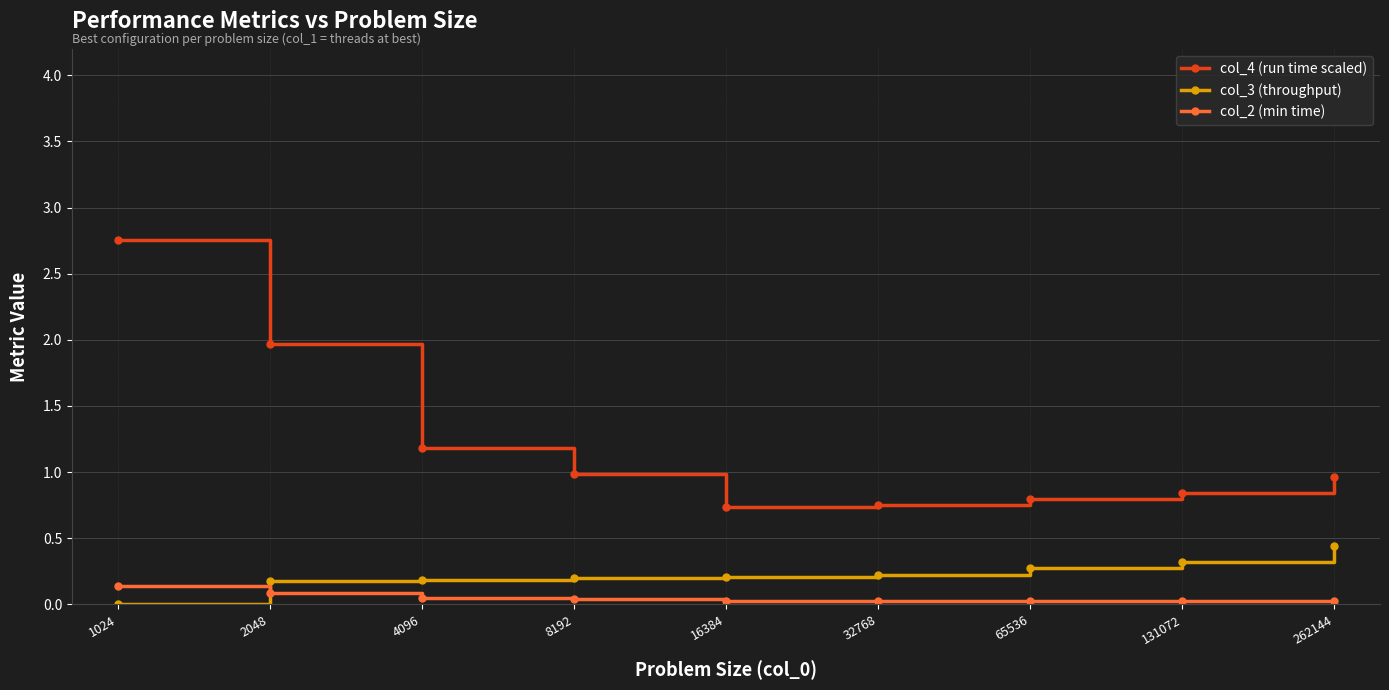

Rank the series by their maximum value, from highest to lowest.

col_4 (run time scaled), col_3 (throughput), col_2 (min time)